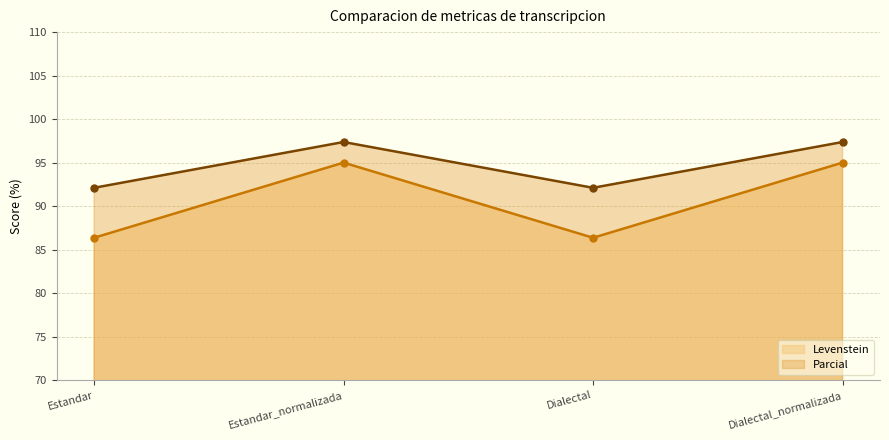

What are all the series names shown in the legend?

Levenstein, Parcial